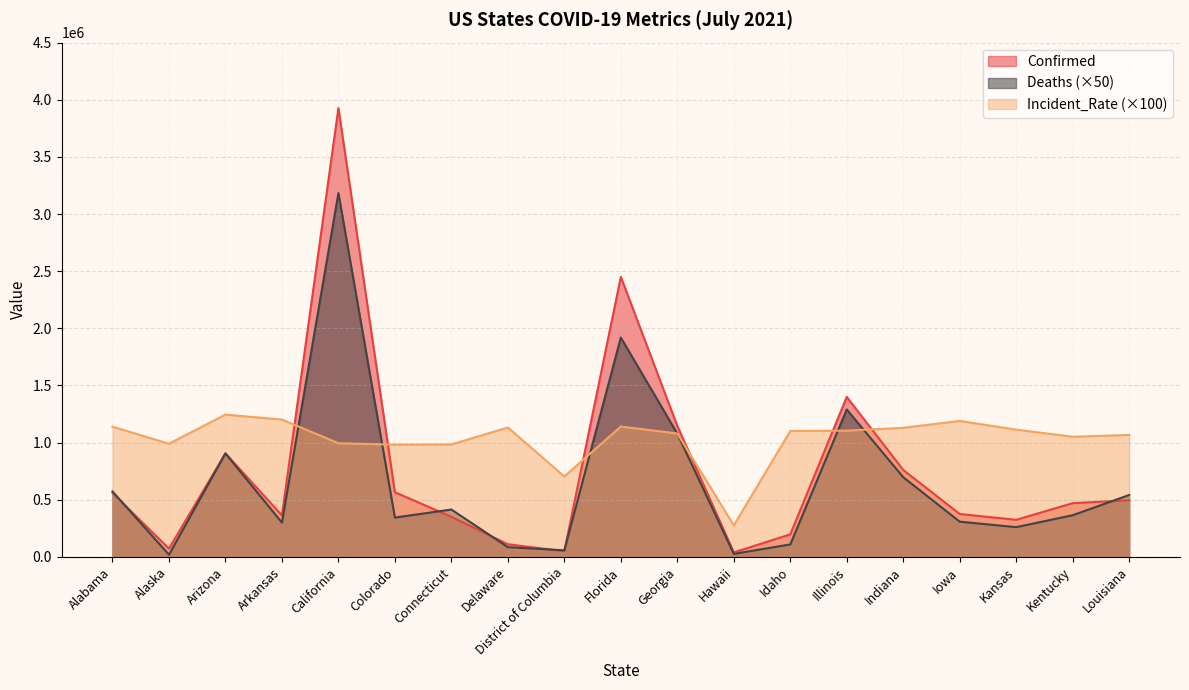

What is the difference between the maximum and minimum values in the Incident_Rate series?

969676.0